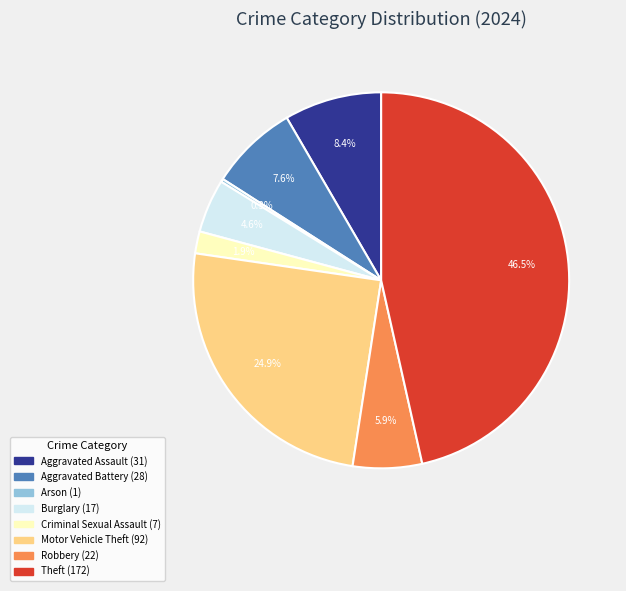

Is there any slice that represents more than half of the pie?

No